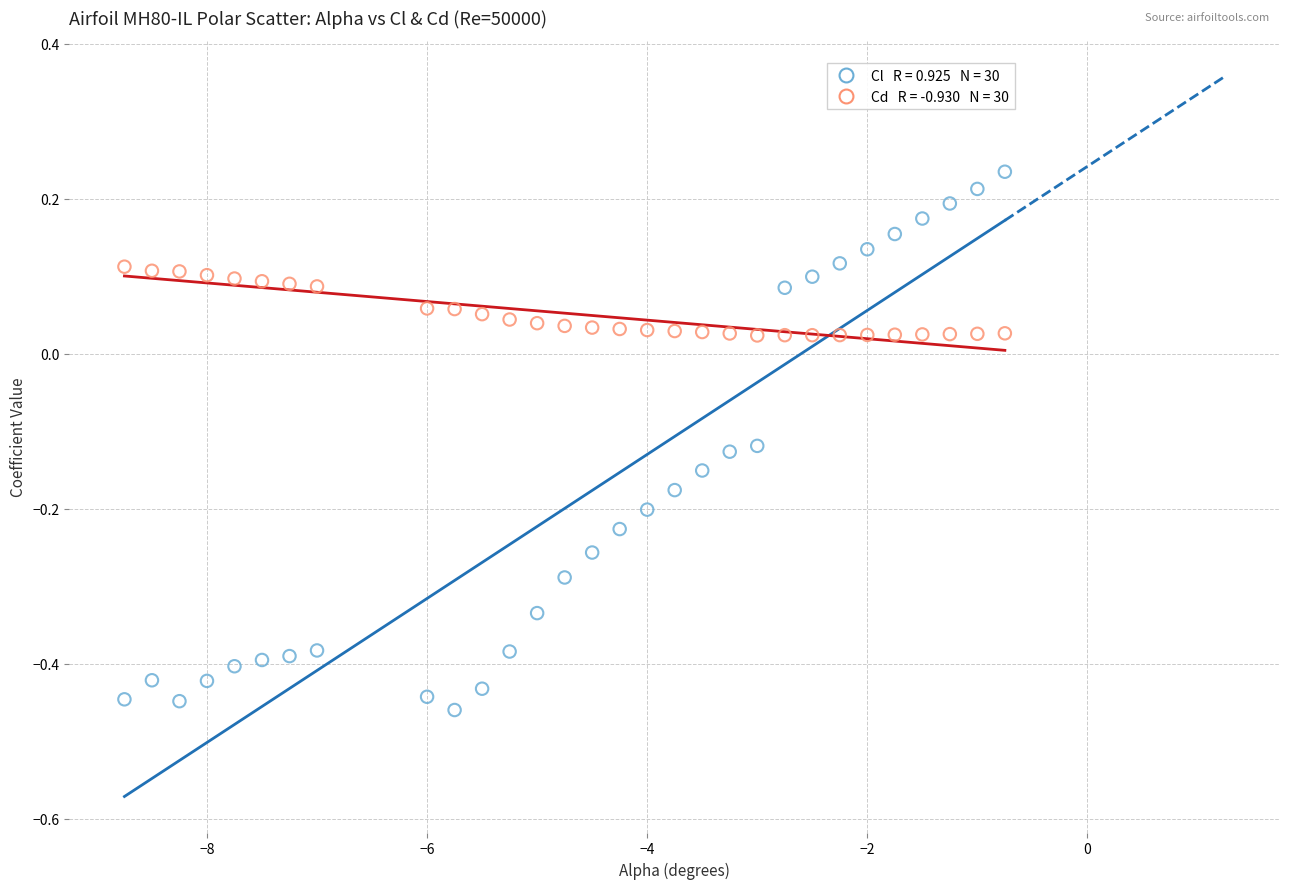

Across all data points, what is the range of Y values (max minus min)?

0.7